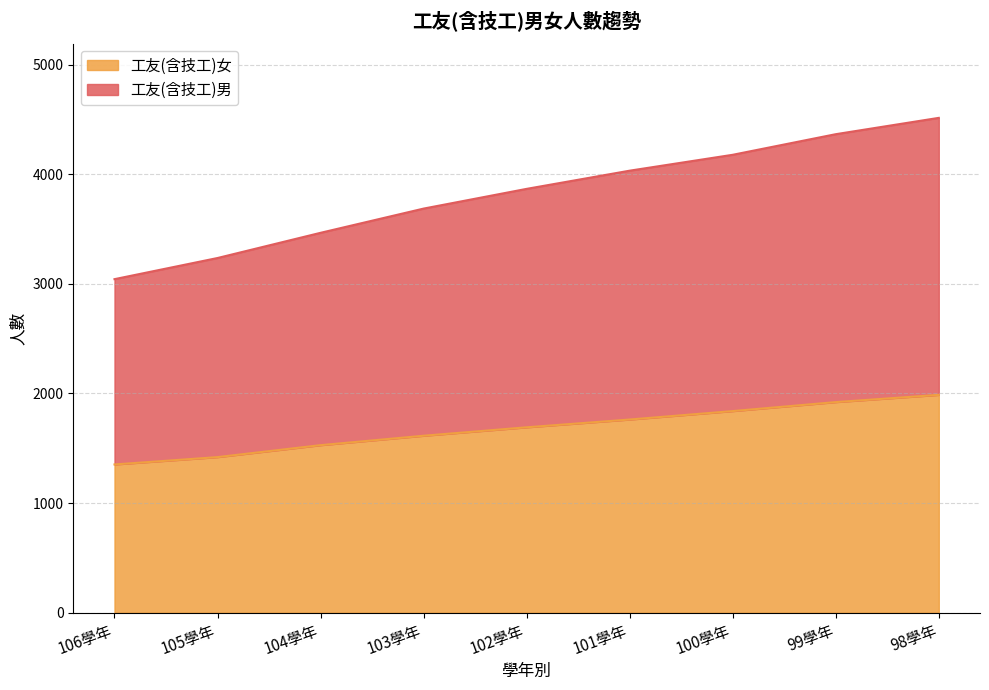

Is it true that 工友(含技工)女 equals 1921 at 99學年?

True